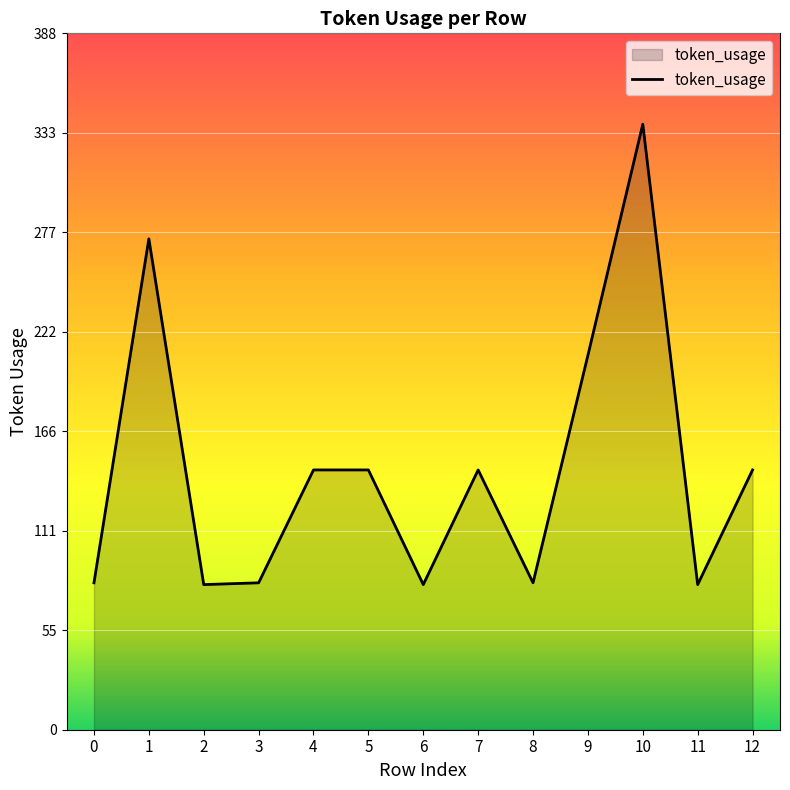

Which has a higher value, 1 or 11?

1